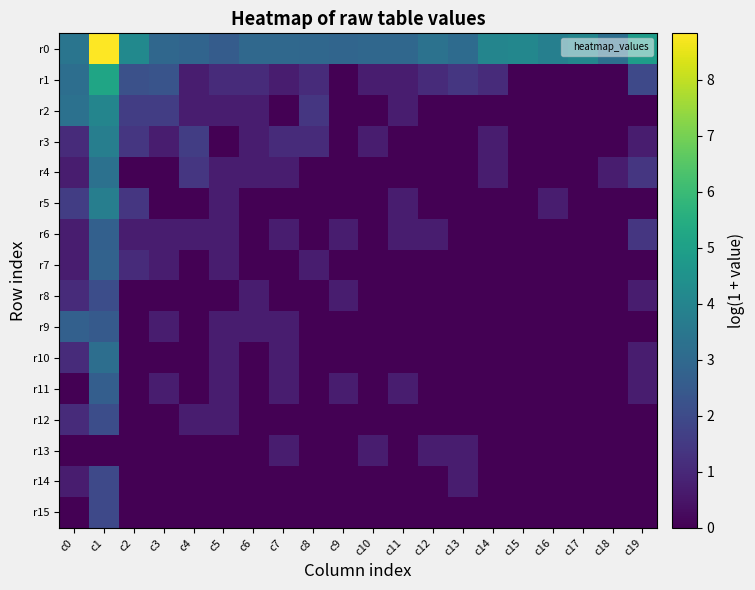

Reading left to right, transcribe all the data shown in this chart.

r0: c0=3.4	c1=8.8	c2=4.2	c3=2.9	c4=2.8	c5=2.6	c6=3.0	c7=3.0	c8=2.9	c9=2.9	c10=2.9	c11=2.9	c12=3.3	c13=3.1	c14=4.0	c15=4.1	c16=3.8	c17=4.0	c18=3.2	c19=4.9
r1: c0=3.2	c1=5.2	c2=2.2	c3=2.3	c4=0.7	c5=1.1	c6=1.1	c7=0.7	c8=1.1	c9=0.0	c10=0.7	c11=0.7	c12=1.1	c13=1.4	c14=1.1	c15=0.0	c16=0.0	c17=0.0	c18=0.0	c19=1.9
r2: c0=3.3	c1=4.0	c2=1.6	c3=1.6	c4=0.7	c5=0.7	c6=0.7	c7=0.0	c8=1.4	c9=0.0	c10=0.0	c11=0.7	c12=0.0	c13=0.0	c14=0.0	c15=0.0	c16=0.0	c17=0.0	c18=0.0	c19=0.0
r3: c0=1.1	c1=3.8	c2=1.4	c3=0.7	c4=1.6	c5=0.0	c6=0.7	c7=1.1	c8=1.1	c9=0.0	c10=0.7	c11=0.0	c12=0.0	c13=0.0	c14=0.7	c15=0.0	c16=0.0	c17=0.0	c18=0.0	c19=0.7
r4: c0=0.7	c1=3.3	c2=0.0	c3=0.0	c4=1.4	c5=0.7	c6=0.7	c7=0.7	c8=0.0	c9=0.0	c10=0.0	c11=0.0	c12=0.0	c13=0.0	c14=0.7	c15=0.0	c16=0.0	c17=0.0	c18=0.7	c19=1.4
r5: c0=1.6	c1=3.8	c2=1.4	c3=0.0	c4=0.0	c5=0.7	c6=0.0	c7=0.0	c8=0.0	c9=0.0	c10=0.0	c11=0.7	c12=0.0	c13=0.0	c14=0.0	c15=0.0	c16=0.7	c17=0.0	c18=0.0	c19=0.0
r6: c0=0.7	c1=2.7	c2=0.7	c3=0.7	c4=0.7	c5=0.7	c6=0.0	c7=0.7	c8=0.0	c9=0.7	c10=0.0	c11=0.7	c12=0.7	c13=0.0	c14=0.0	c15=0.0	c16=0.0	c17=0.0	c18=0.0	c19=1.4
r7: c0=0.7	c1=2.8	c2=1.1	c3=0.7	c4=0.0	c5=0.7	c6=0.0	c7=0.0	c8=0.7	c9=0.0	c10=0.0	c11=0.0	c12=0.0	c13=0.0	c14=0.0	c15=0.0	c16=0.0	c17=0.0	c18=0.0	c19=0.0
r8: c0=1.1	c1=2.1	c2=0.0	c3=0.0	c4=0.0	c5=0.0	c6=0.7	c7=0.0	c8=0.0	c9=0.7	c10=0.0	c11=0.0	c12=0.0	c13=0.0	c14=0.0	c15=0.0	c16=0.0	c17=0.0	c18=0.0	c19=0.7
r9: c0=2.7	c1=2.5	c2=0.0	c3=0.7	c4=0.0	c5=0.7	c6=0.7	c7=0.7	c8=0.0	c9=0.0	c10=0.0	c11=0.0	c12=0.0	c13=0.0	c14=0.0	c15=0.0	c16=0.0	c17=0.0	c18=0.0	c19=0.0
r10: c0=1.1	c1=3.2	c2=0.0	c3=0.0	c4=0.0	c5=0.7	c6=0.0	c7=0.7	c8=0.0	c9=0.0	c10=0.0	c11=0.0	c12=0.0	c13=0.0	c14=0.0	c15=0.0	c16=0.0	c17=0.0	c18=0.0	c19=0.7
r11: c0=0.0	c1=2.6	c2=0.0	c3=0.7	c4=0.0	c5=0.7	c6=0.0	c7=0.7	c8=0.0	c9=0.7	c10=0.0	c11=0.7	c12=0.0	c13=0.0	c14=0.0	c15=0.0	c16=0.0	c17=0.0	c18=0.0	c19=0.7
r12: c0=1.1	c1=2.1	c2=0.0	c3=0.0	c4=0.7	c5=0.7	c6=0.0	c7=0.0	c8=0.0	c9=0.0	c10=0.0	c11=0.0	c12=0.0	c13=0.0	c14=0.0	c15=0.0	c16=0.0	c17=0.0	c18=0.0	c19=0.0
r13: c0=0.0	c1=0.0	c2=0.0	c3=0.0	c4=0.0	c5=0.0	c6=0.0	c7=0.7	c8=0.0	c9=0.0	c10=0.7	c11=0.0	c12=0.7	c13=0.7	c14=0.0	c15=0.0	c16=0.0	c17=0.0	c18=0.0	c19=0.0
r14: c0=0.7	c1=1.9	c2=0.0	c3=0.0	c4=0.0	c5=0.0	c6=0.0	c7=0.0	c8=0.0	c9=0.0	c10=0.0	c11=0.0	c12=0.0	c13=0.7	c14=0.0	c15=0.0	c16=0.0	c17=0.0	c18=0.0	c19=0.0
r15: c0=0.0	c1=1.9	c2=0.0	c3=0.0	c4=0.0	c5=0.0	c6=0.0	c7=0.0	c8=0.0	c9=0.0	c10=0.0	c11=0.0	c12=0.0	c13=0.0	c14=0.0	c15=0.0	c16=0.0	c17=0.0	c18=0.0	c19=0.0